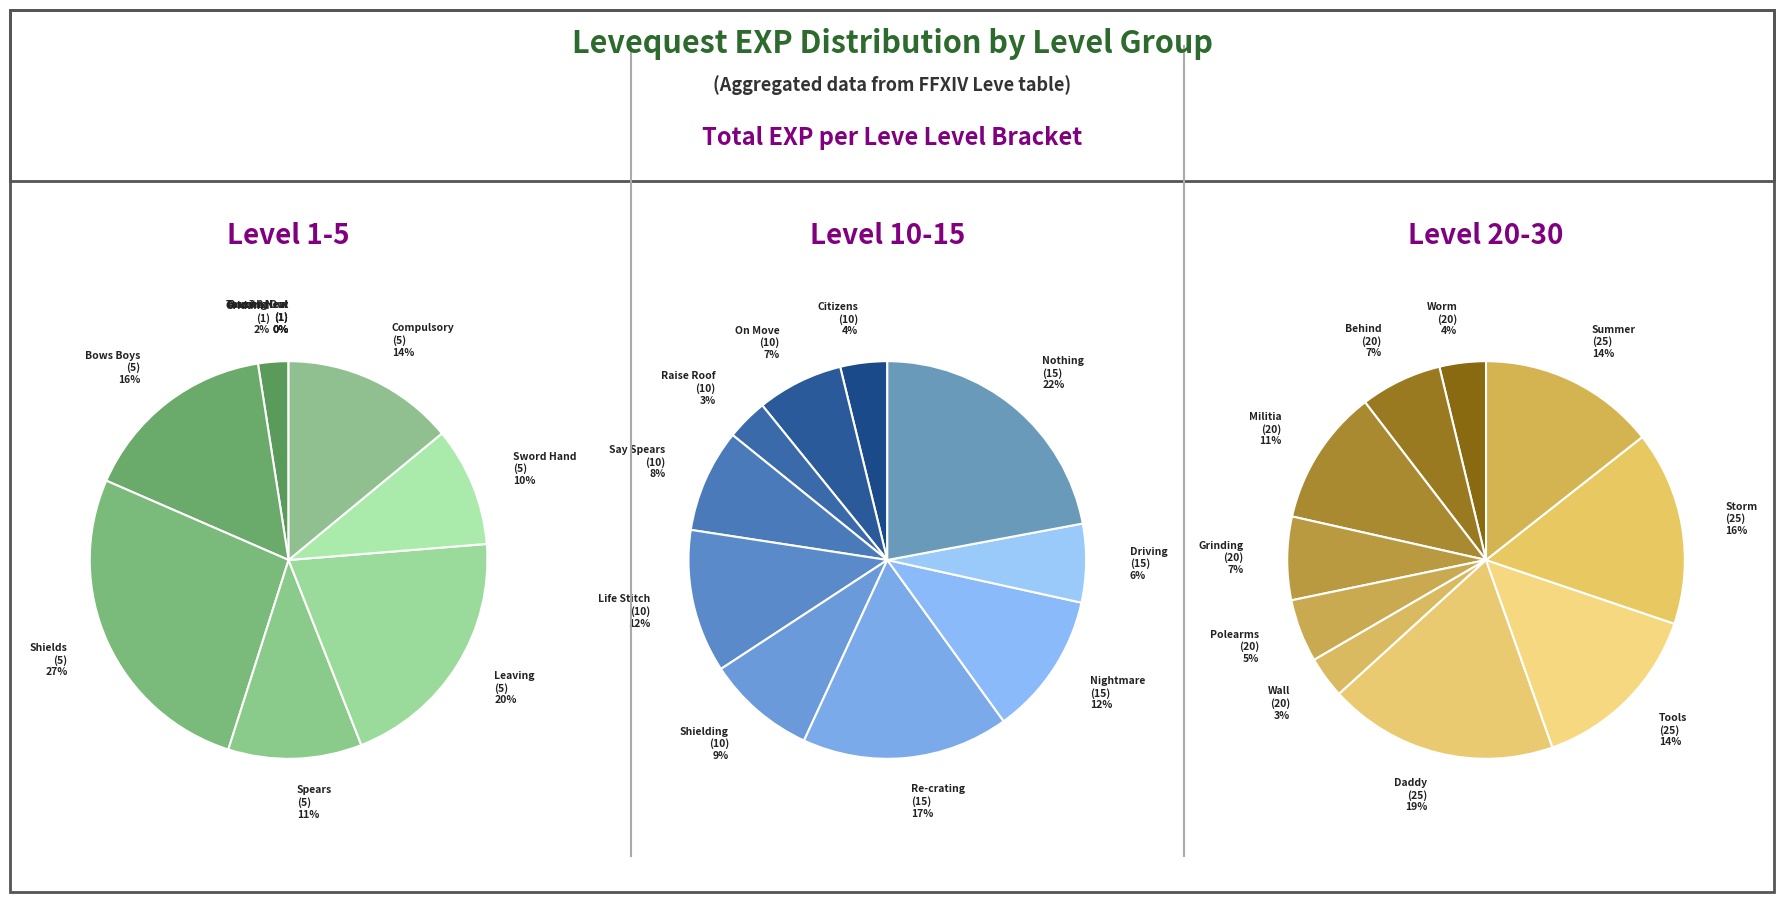

How many segments does this pie chart have?

11